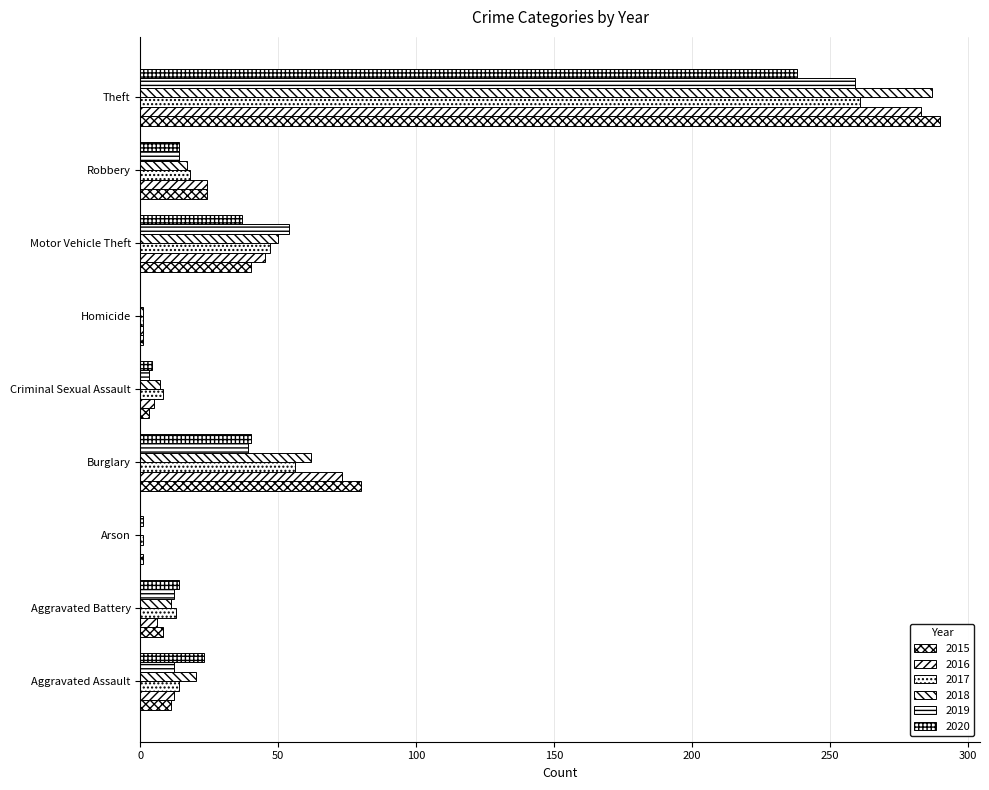

How many distinct data groups are displayed?

6